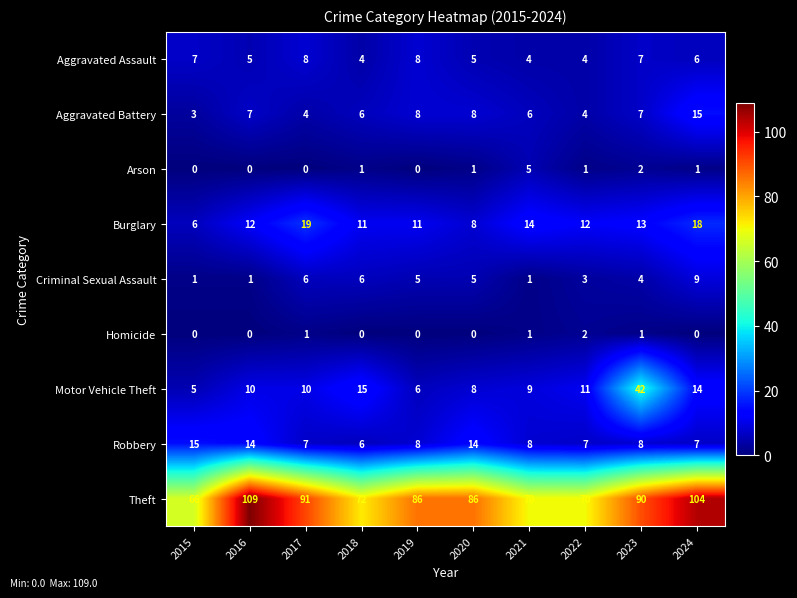

Which series has the widest spread of values?

Theft